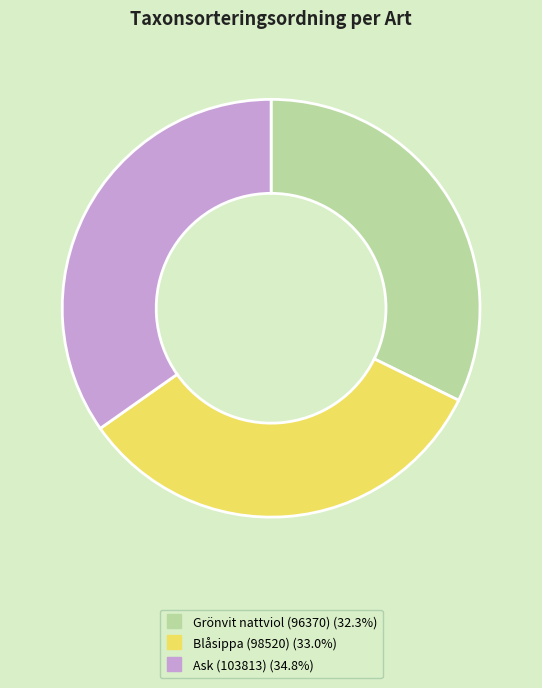

Count the number of slices in the pie.

3